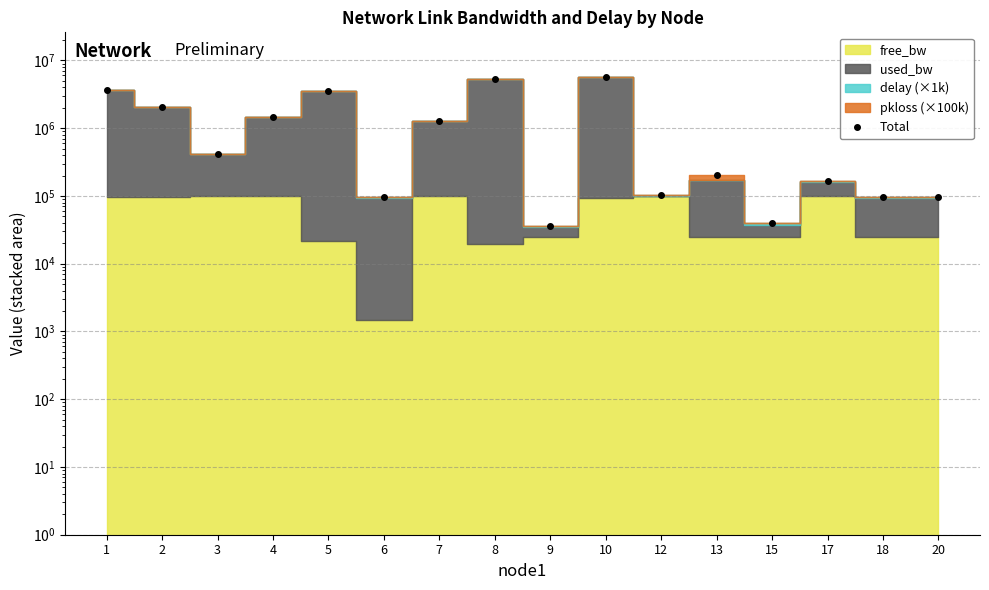

The value at 17 is 166223.1. True or false?

True